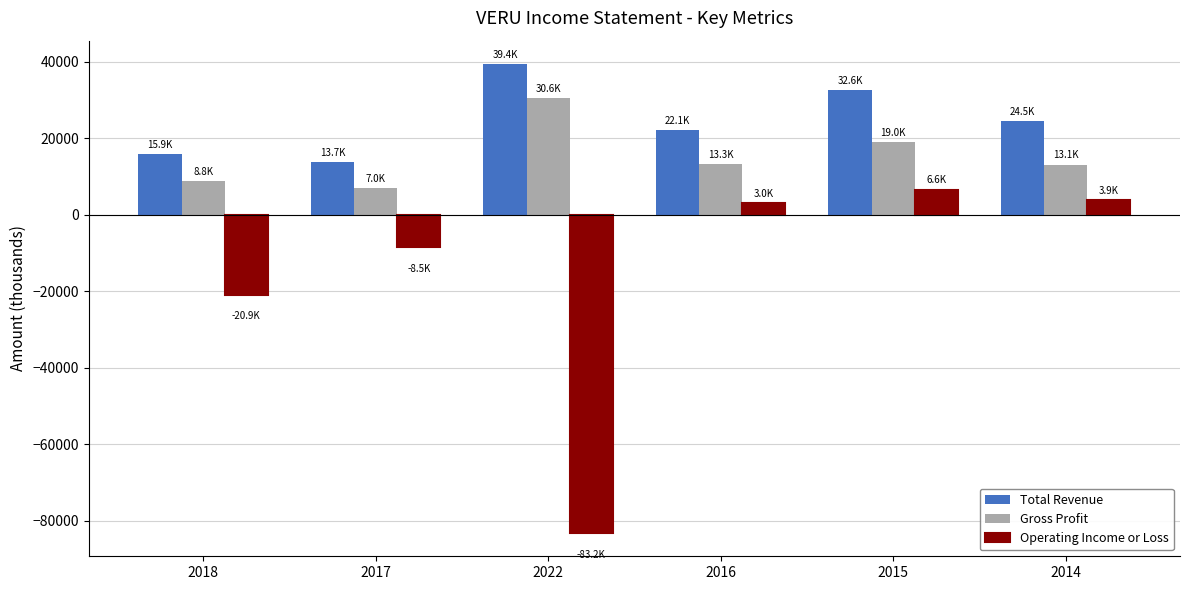

At 2017, list the series in order from largest to smallest.

Total Revenue, Gross Profit, Operating Income or Loss